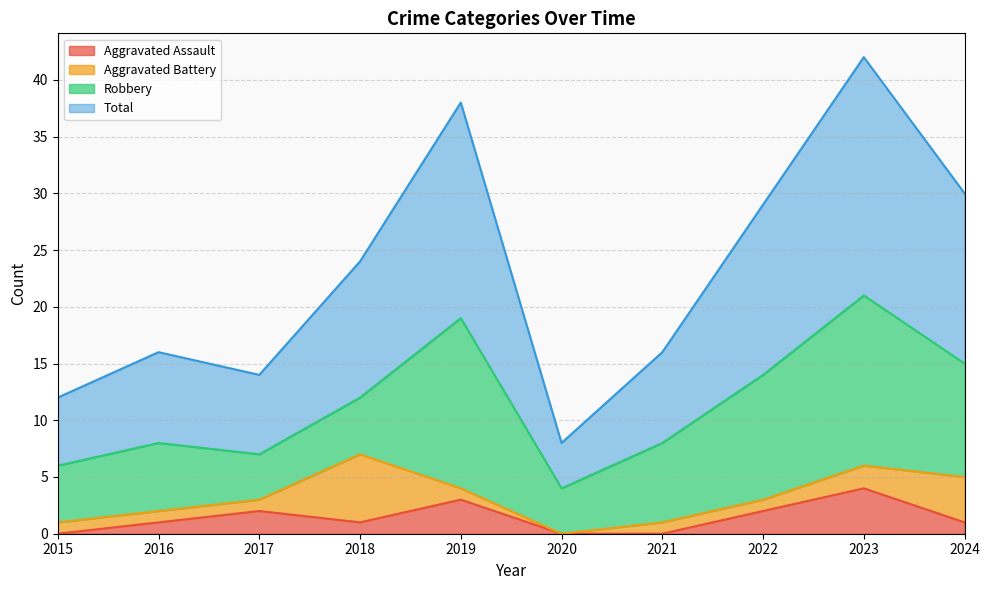

True or false: Total and Aggravated Assault intersect in this chart.

False